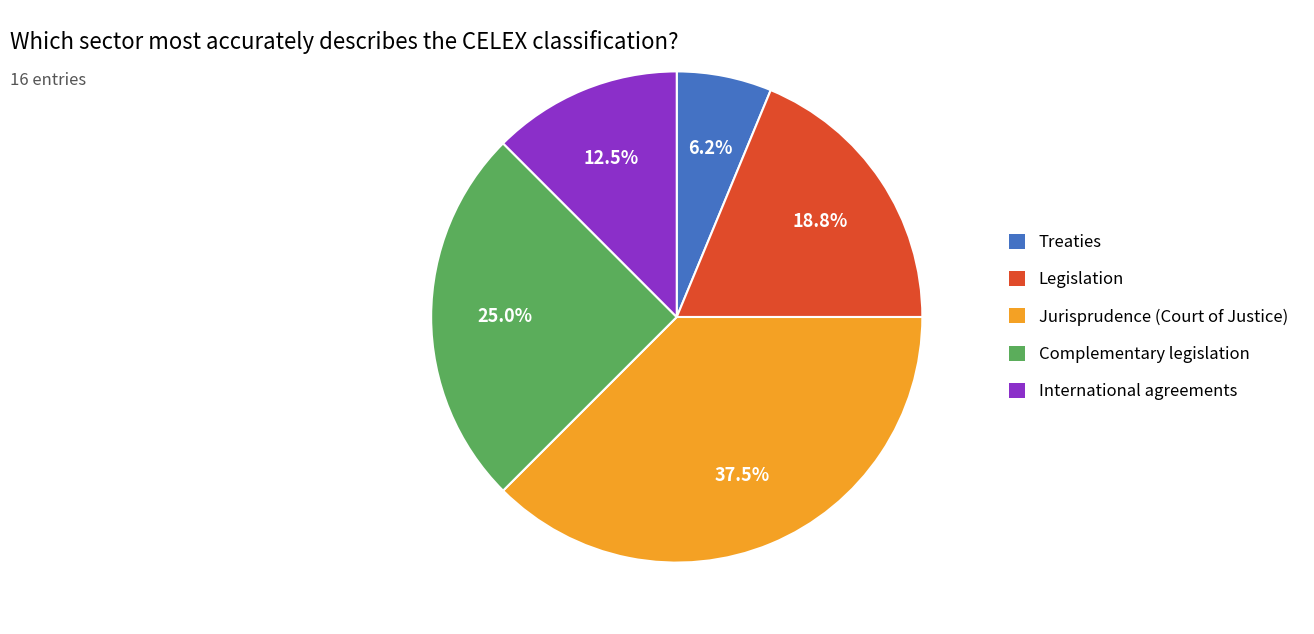

Does Complementary legislation represent more than half of the total?

No